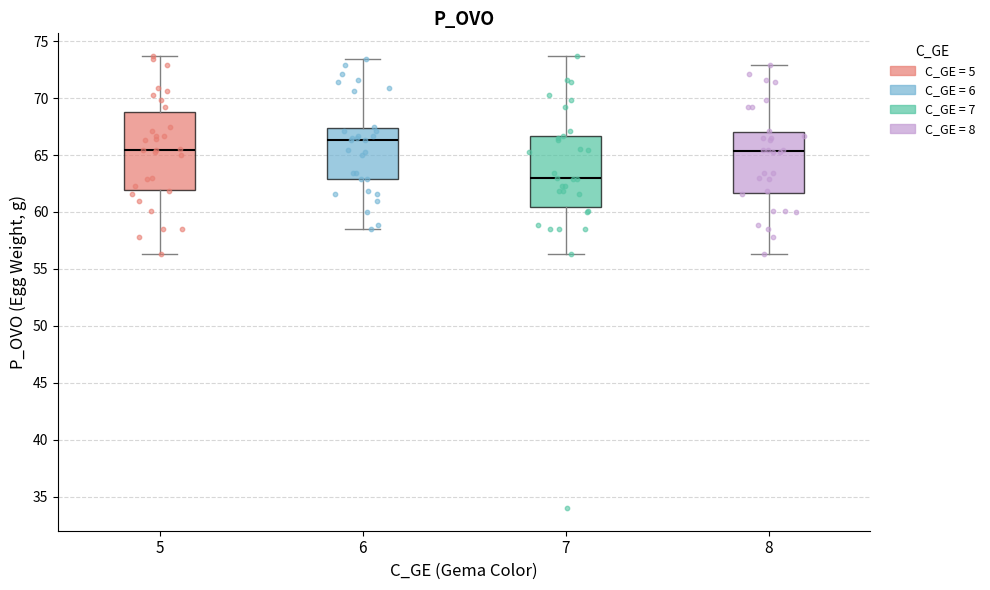

Which box is the tallest, from its lower edge to its upper edge?

5